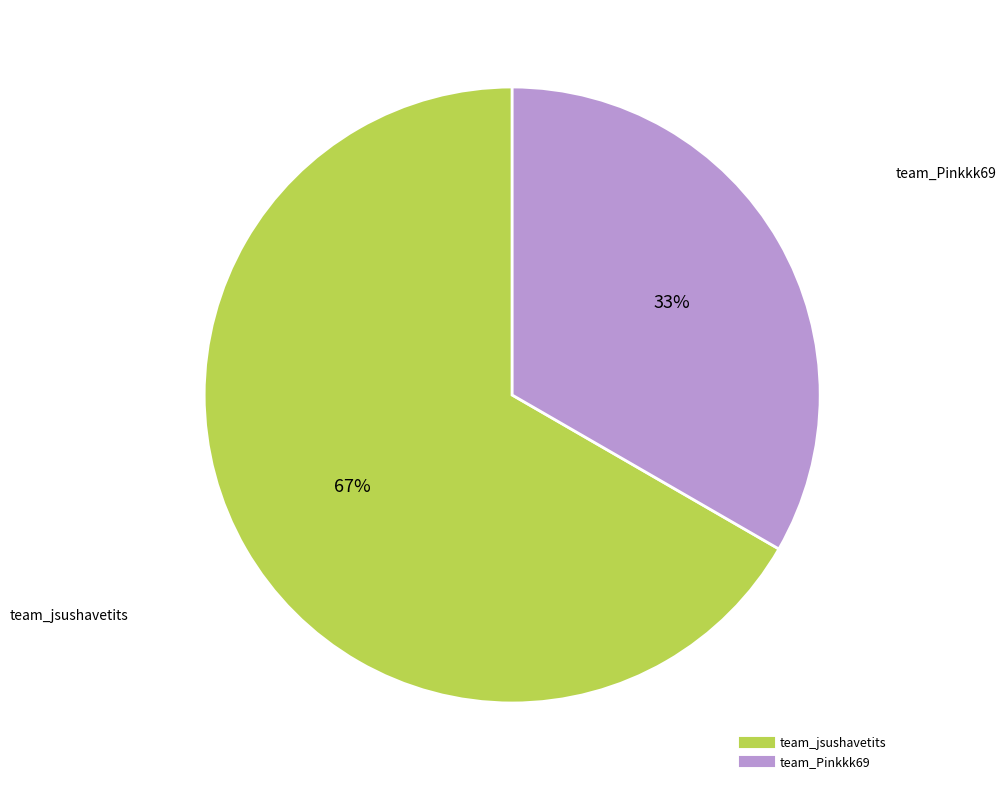

Rank the categories by value from lowest to highest.

team_Pinkkk69, team_jsushavetits